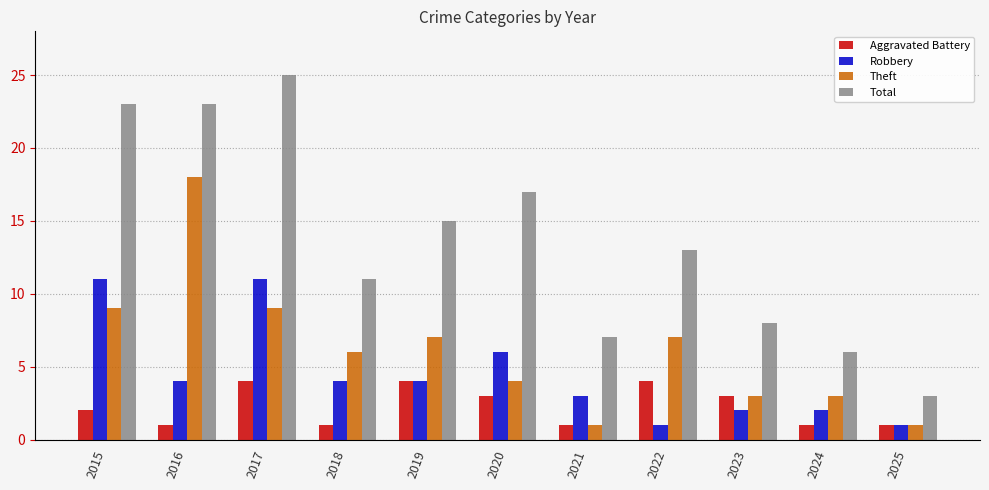

How many distinct data groups are displayed?

4